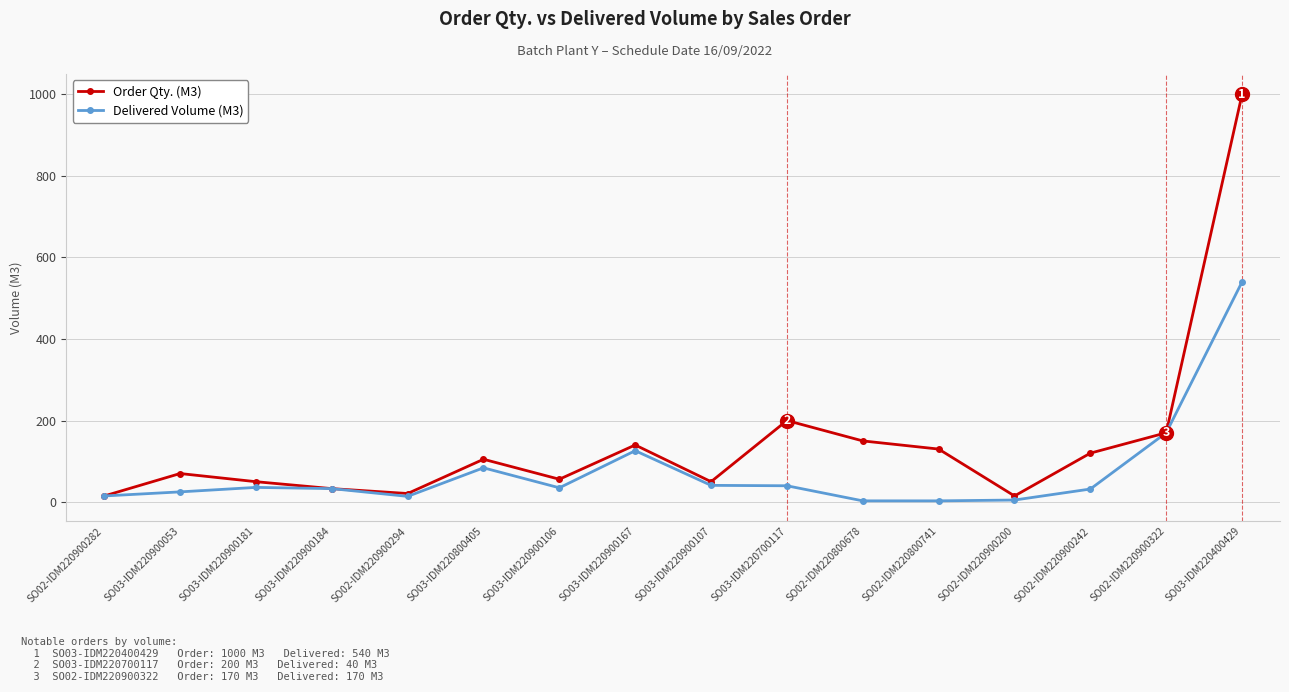

What is the average value of the Order Qty. (M3) series?

145